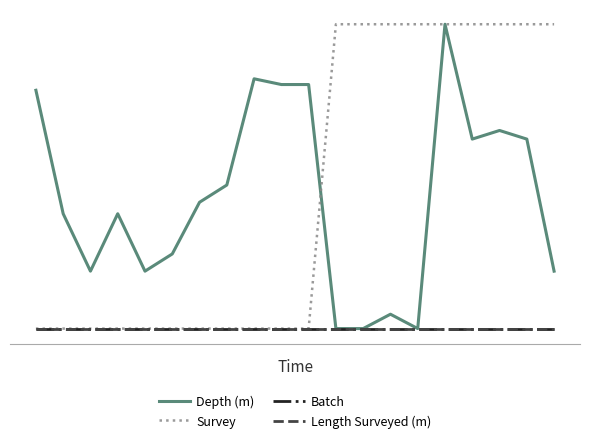

Does the chart display data point markers on the line(s)?

No